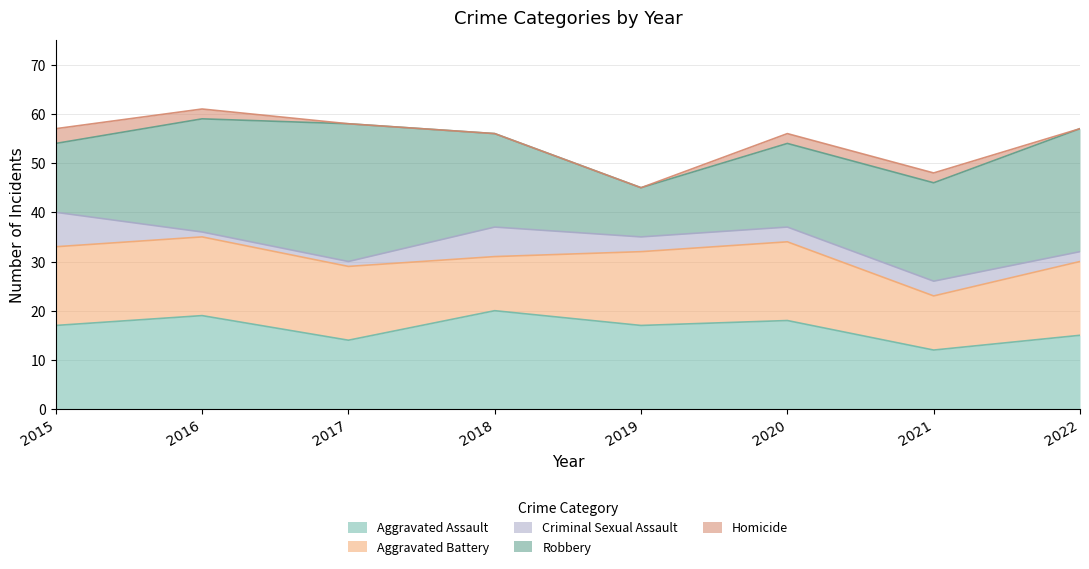

Which label corresponds to the largest value in the chart?

2017